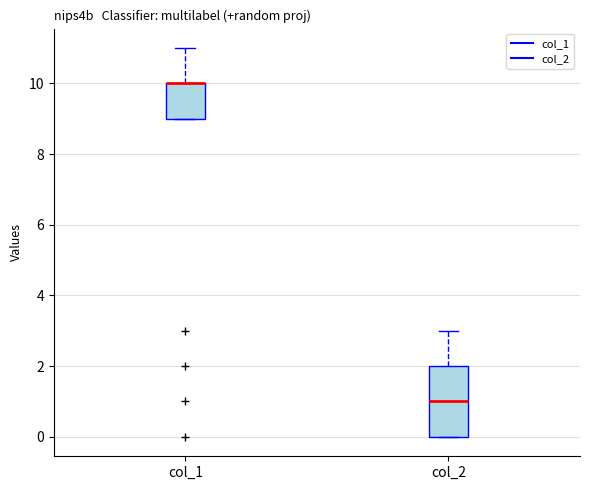

Where does the upper whisker of the box for col_2 end on the y-axis? The values are not printed on the chart, so give them approximately, as read against the axis.

3